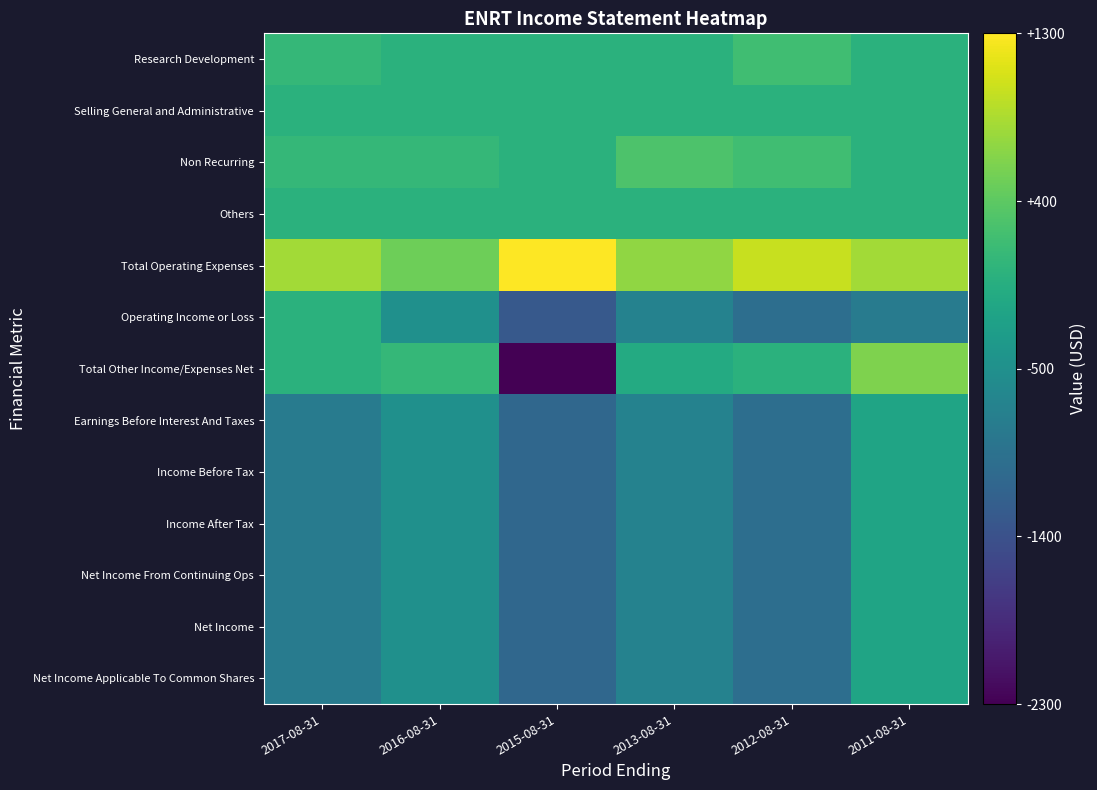

Between 2016-08-31 and 2011-08-31, which is larger?

2016-08-31